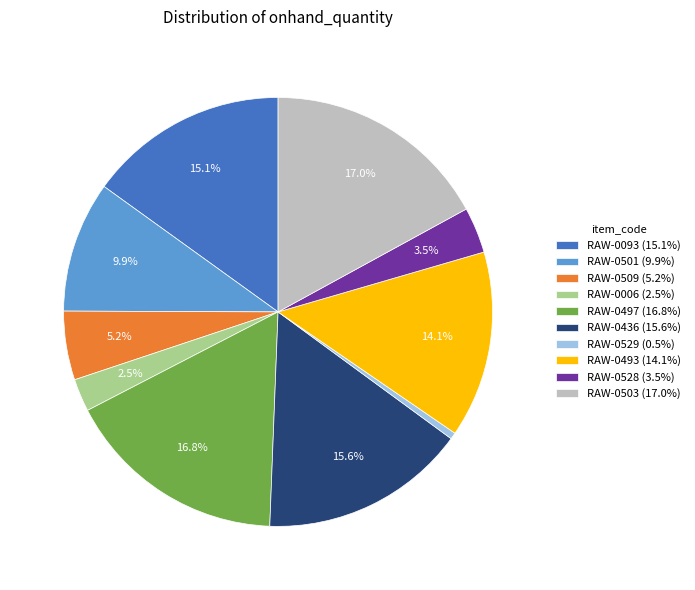

To the nearest percent, what is the combined percentage of RAW-0436 and RAW-0497?

32%